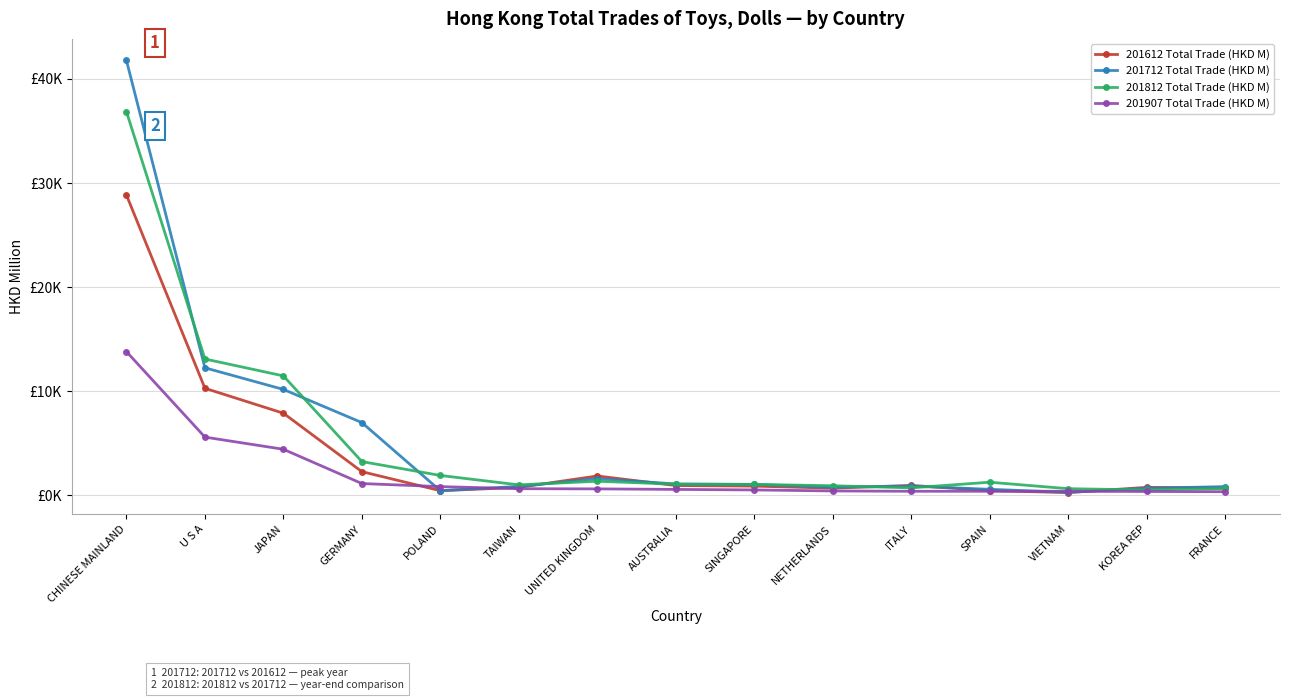

What is the label of the 10th point from the right?

TAIWAN